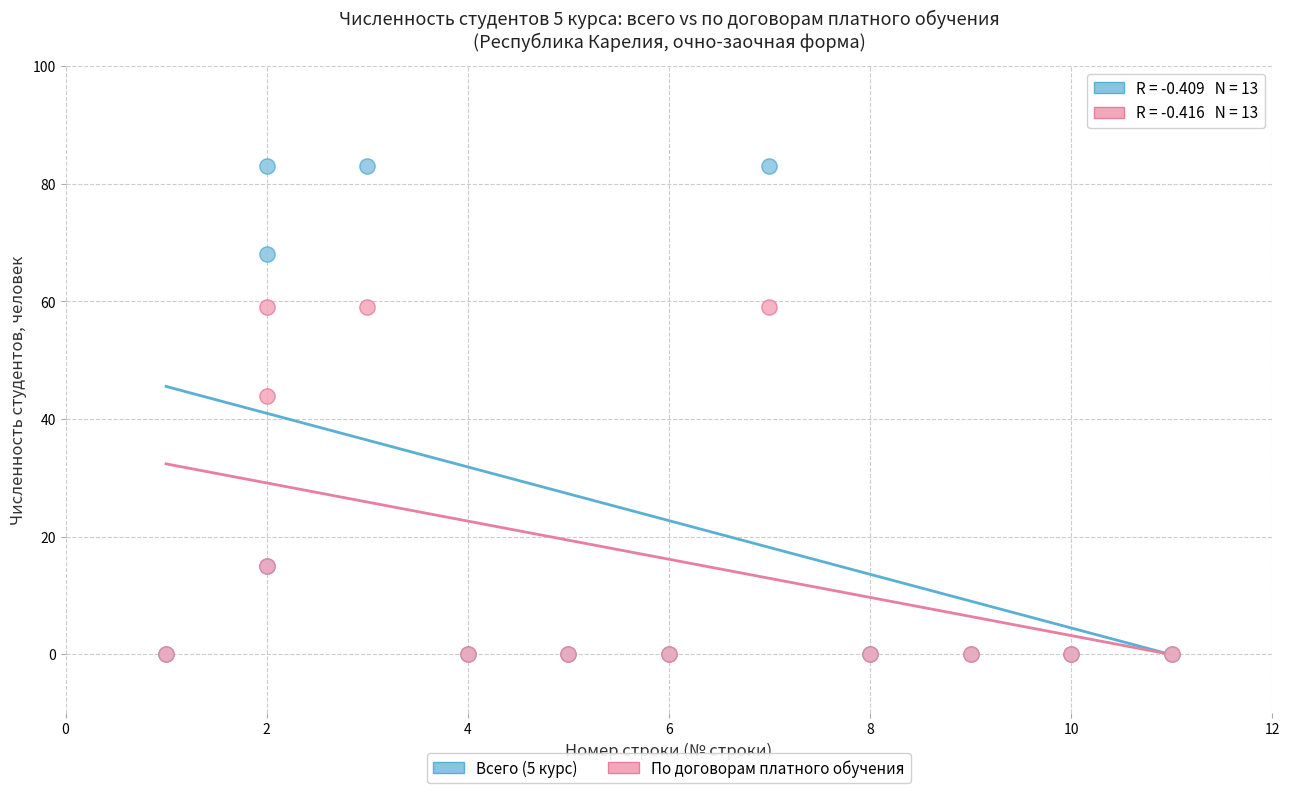

Across all series, what Y value is closest to 41?

44